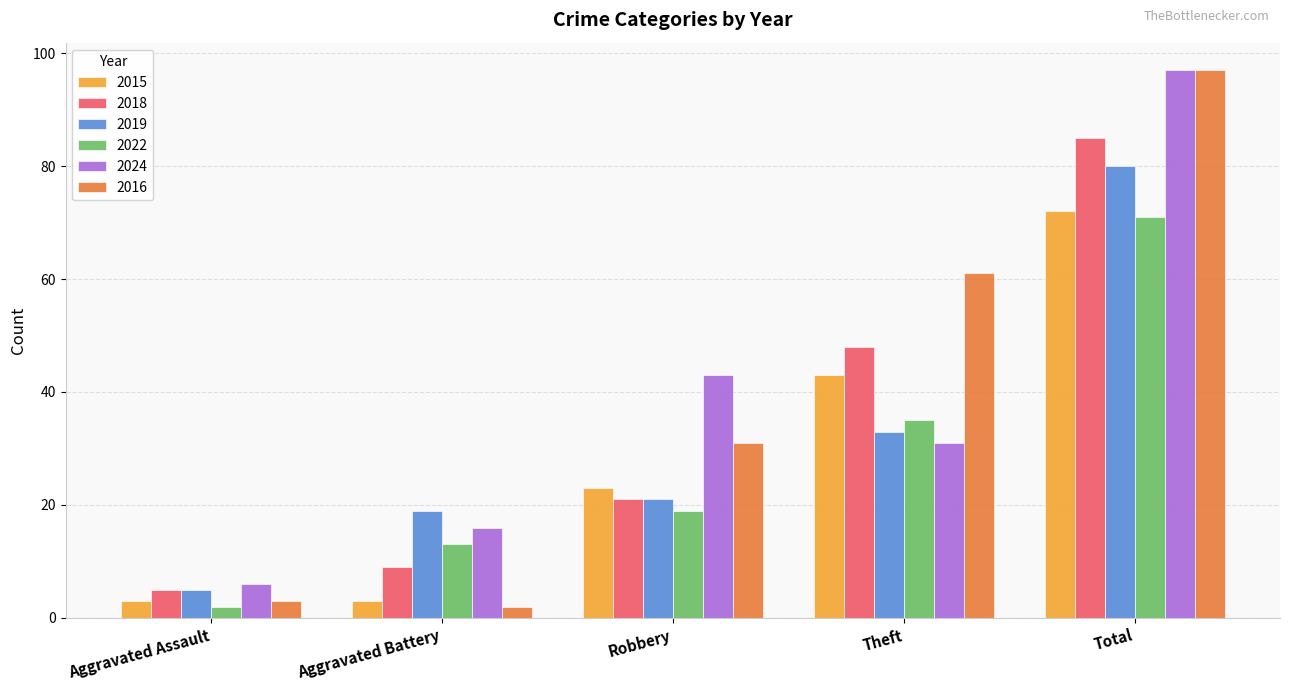

How many data points in 2016 are less than 31?

2